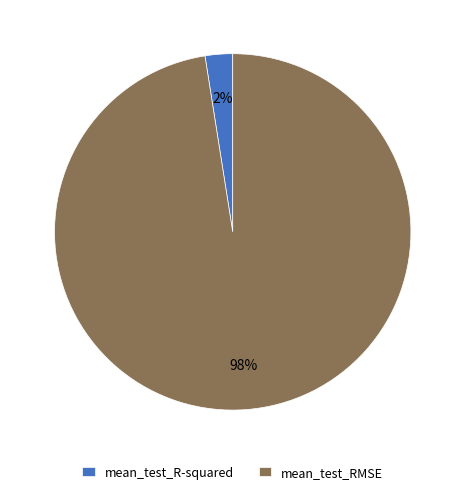

How many segments does this pie chart have?

2